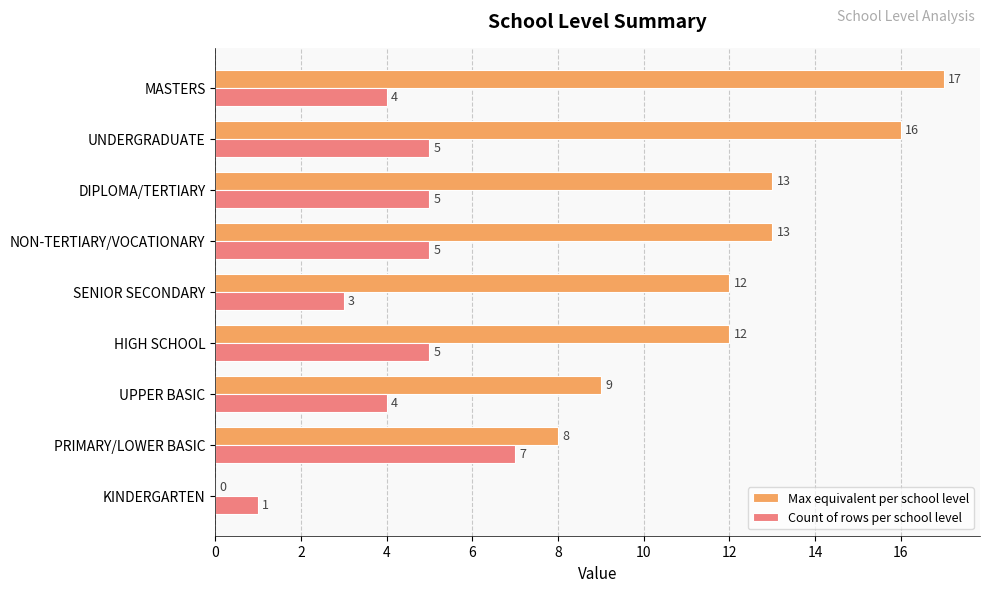

What is the total value across all series at MASTERS?

21